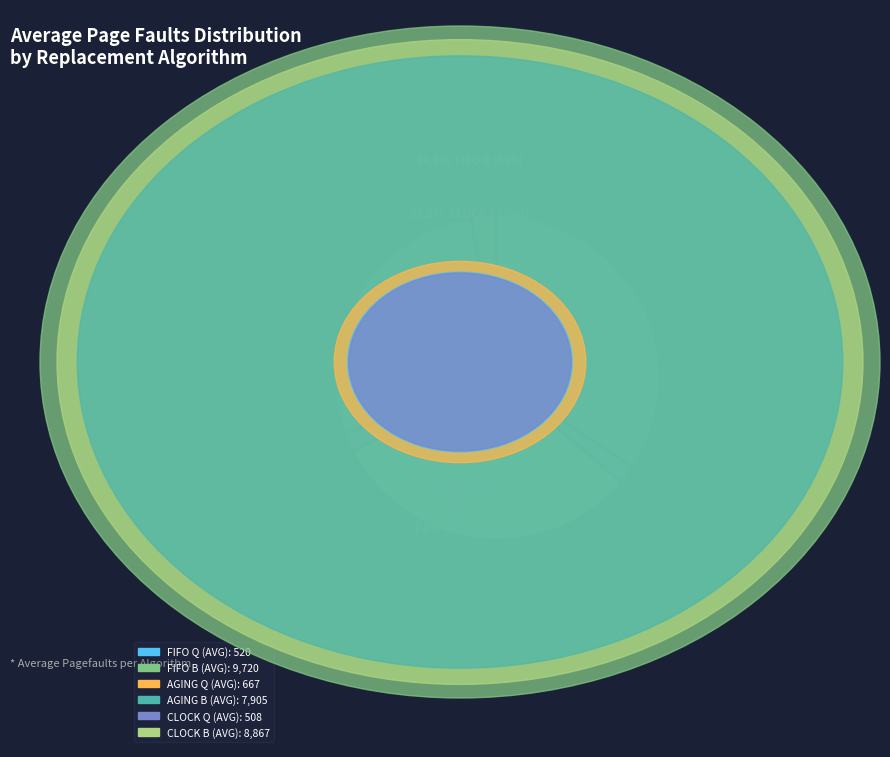

Is there a majority slice in this chart?

No